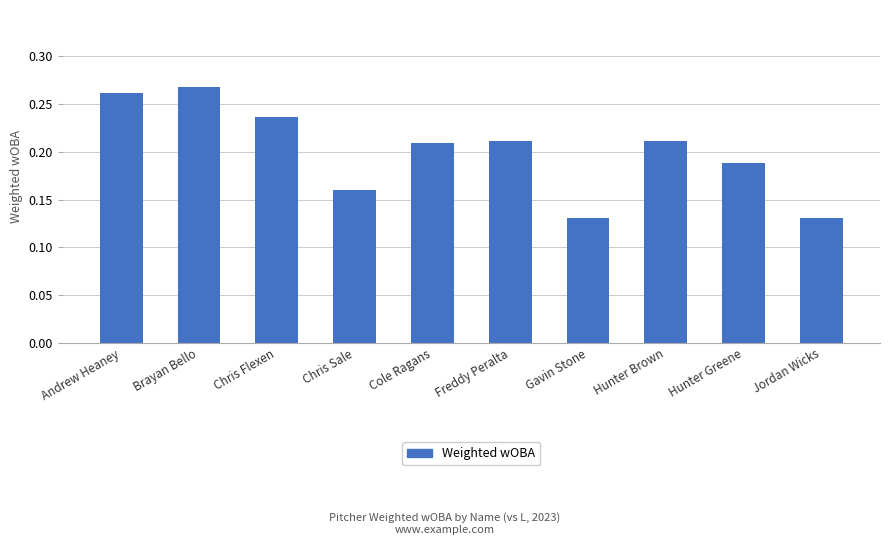

What position from the right is Jordan Wicks?

1